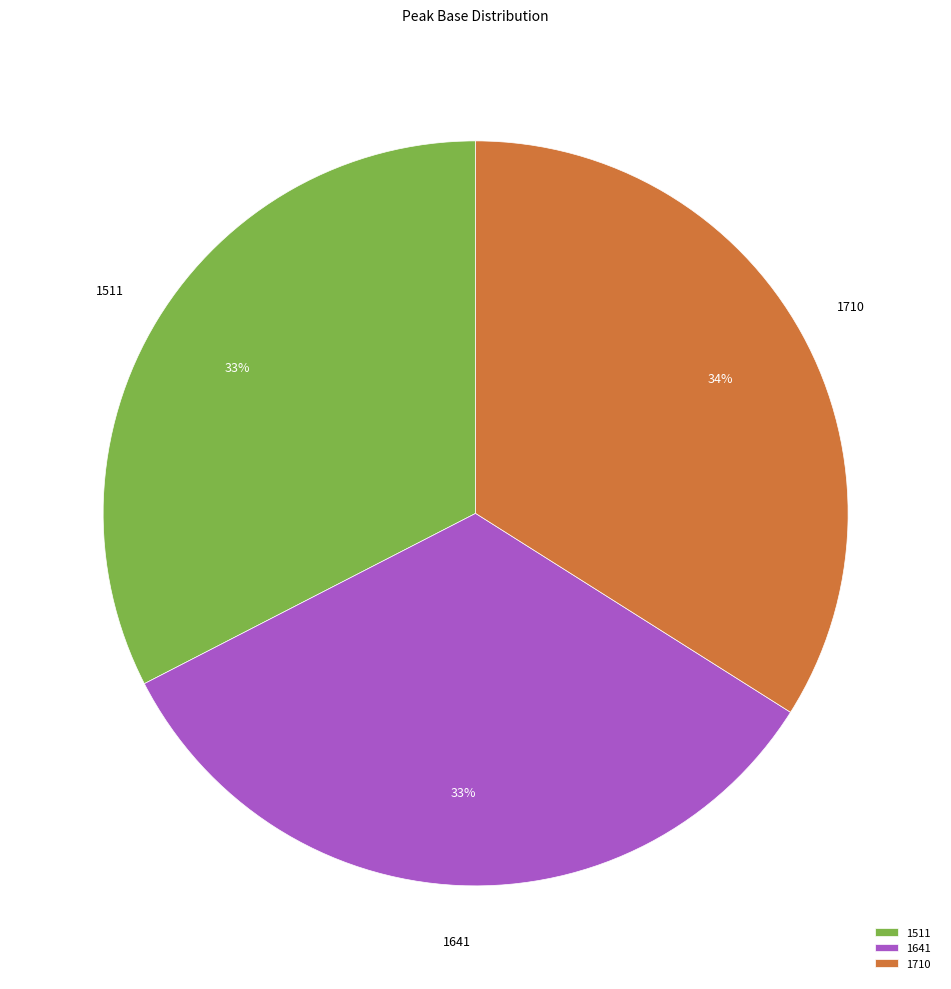

Does 1641 represent more than half of the total?

No